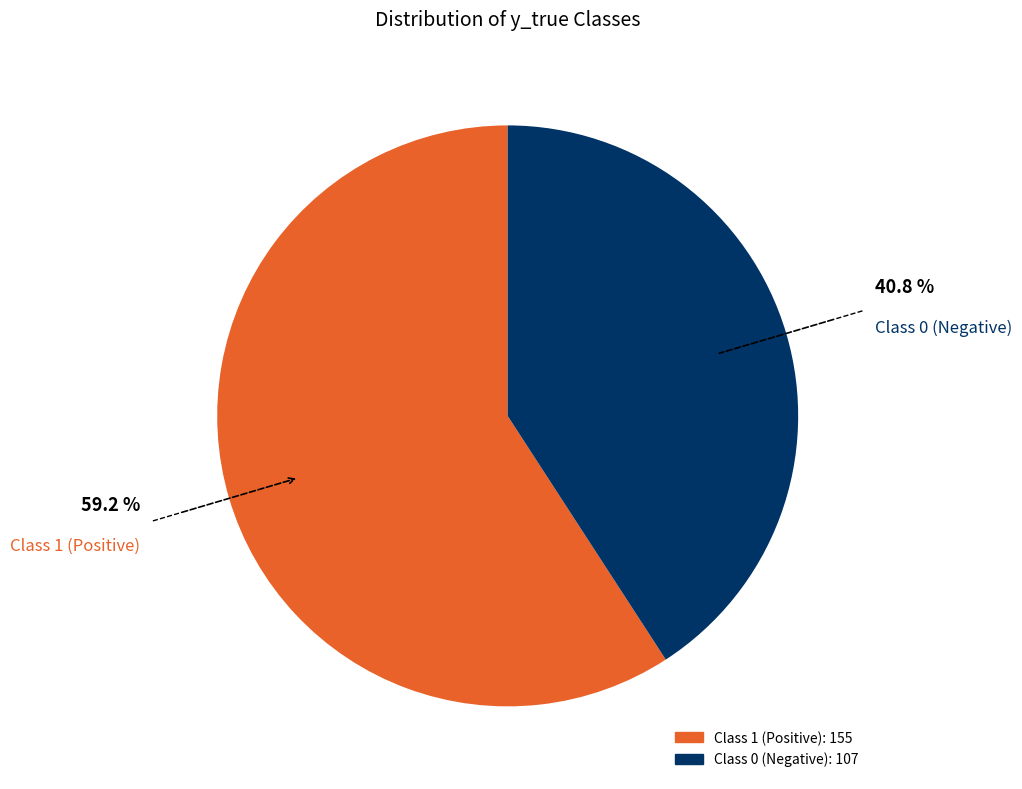

Is there any slice that represents more than half of the pie?

Yes